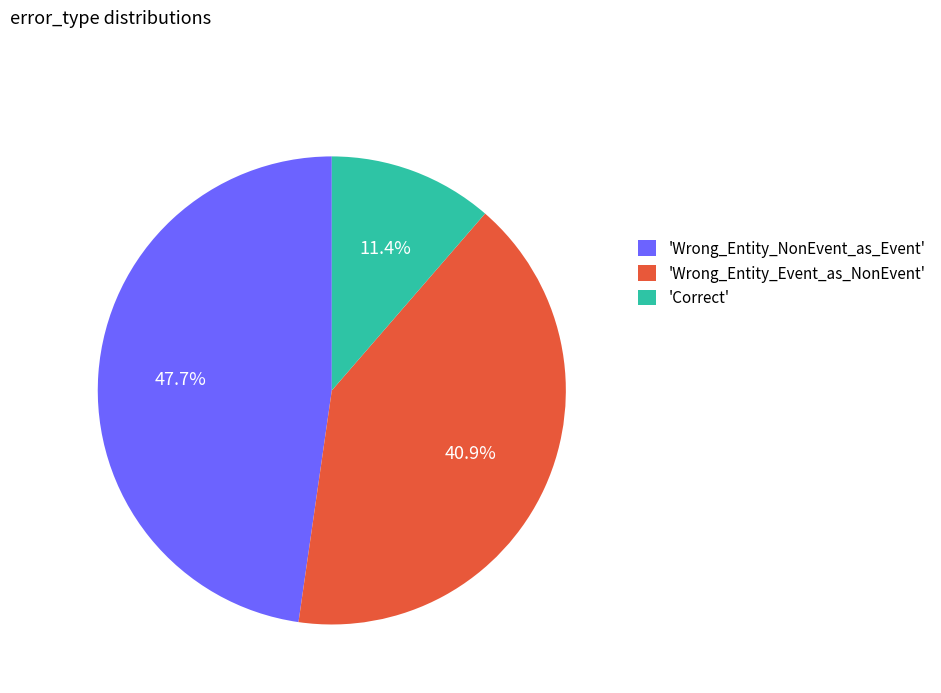

Does 'Wrong_Entity_NonEvent_as_Event' represent more than half of the total?

No